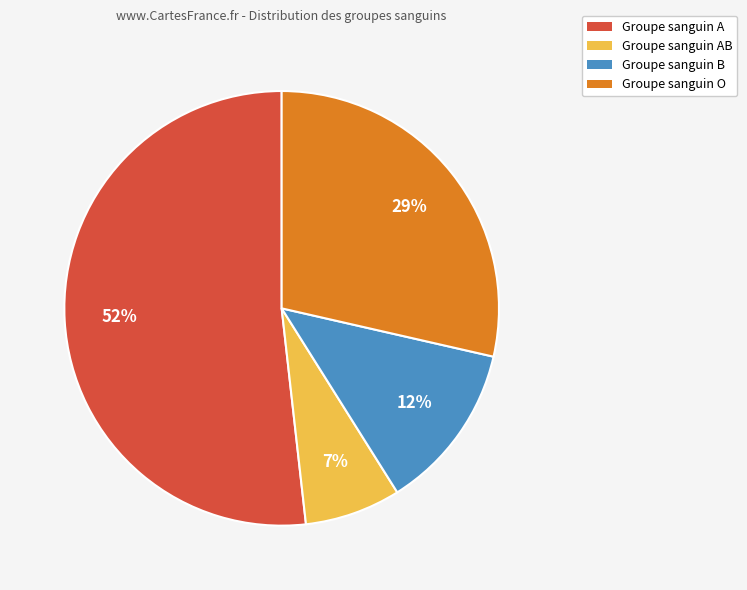

How many slices are in this pie chart?

4